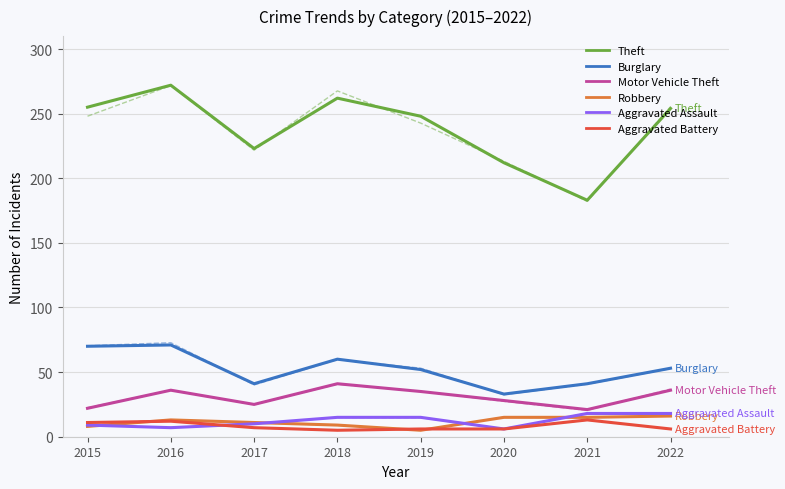

What is the sum of all Theft values?

1909